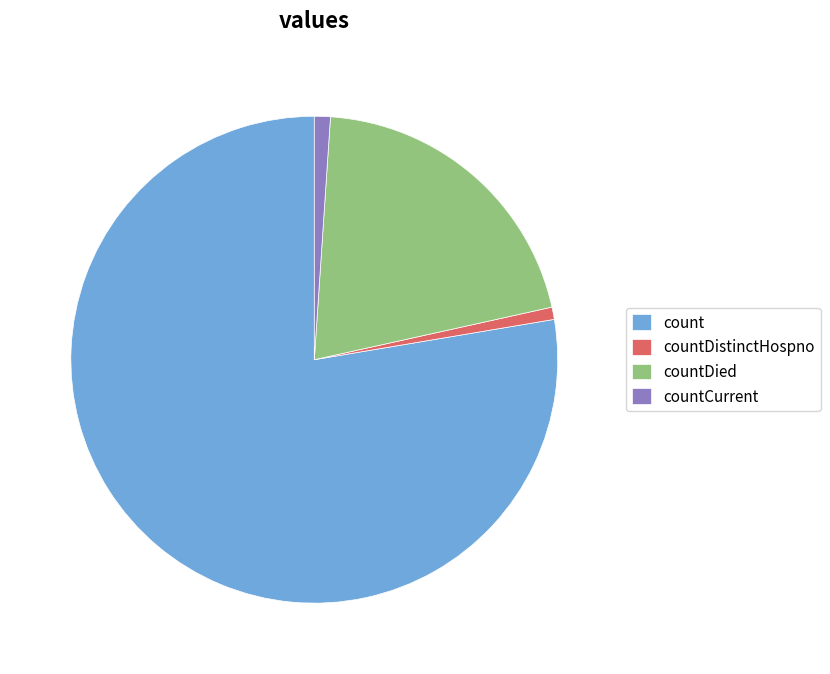

What is the majority slice?

count